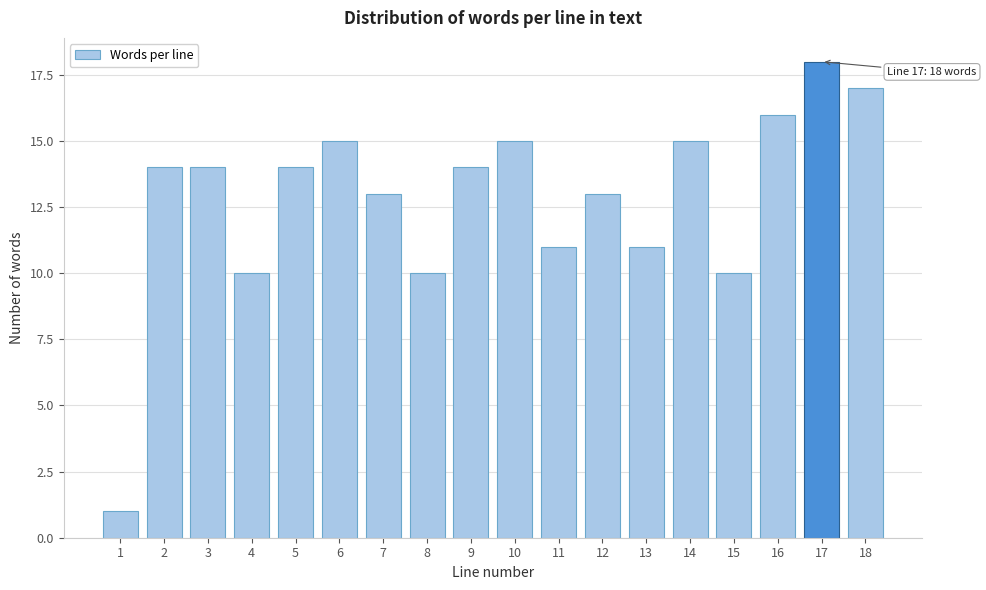

Reading left to right, what are all the values shown in this chart?

1=1	2=14	3=14	4=10	5=14	6=15	7=13	8=10	9=14	10=15	11=11	12=13	13=11	14=15	15=10	16=16	17=18	18=17